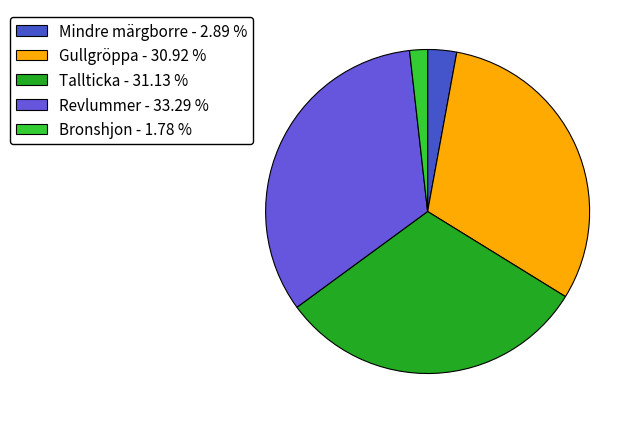

Does Mindre märgborre represent more than half of the total?

No